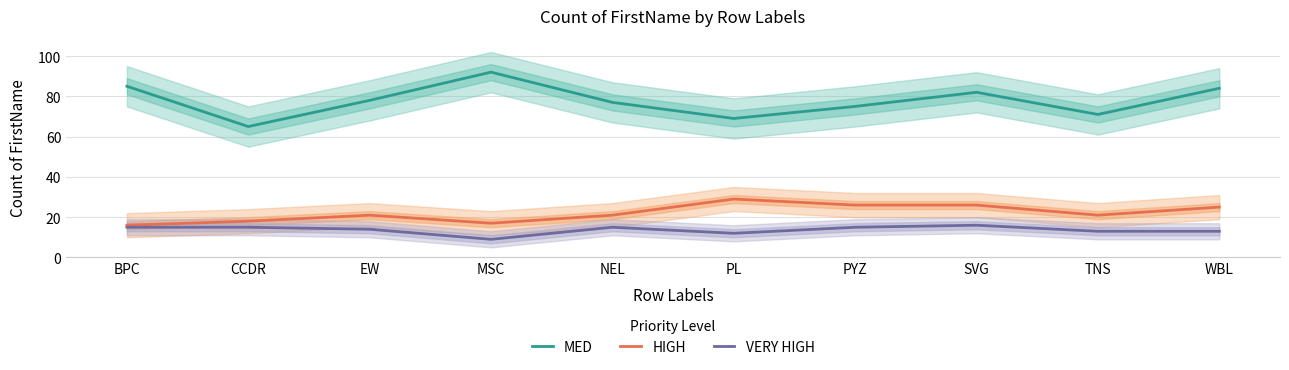

Is the value of HIGH at PYZ greater than the value of MED at EW?

No